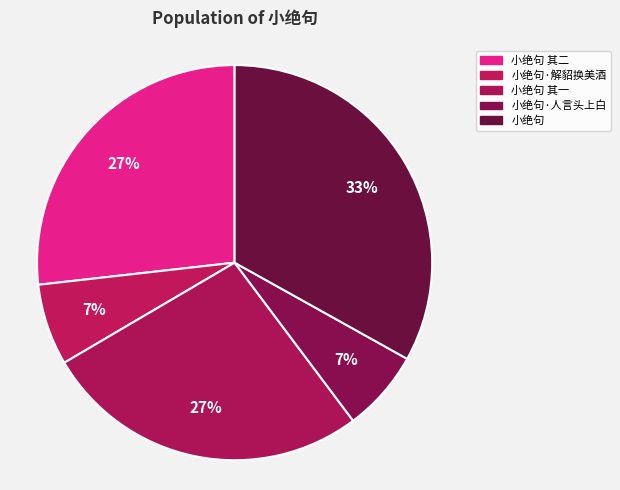

Does any single category account for the majority?

No